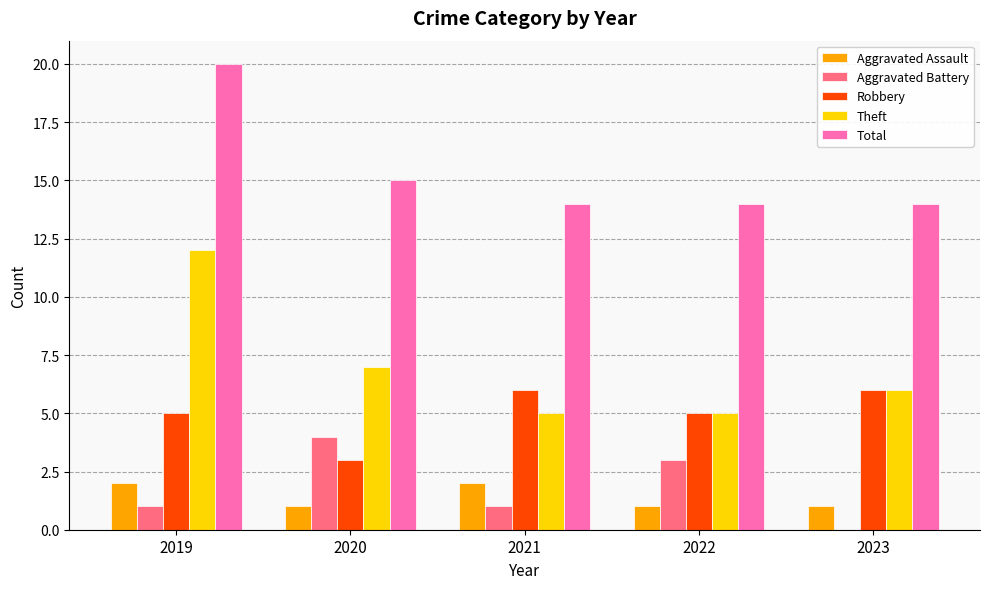

What is the average value of the Total series?

15